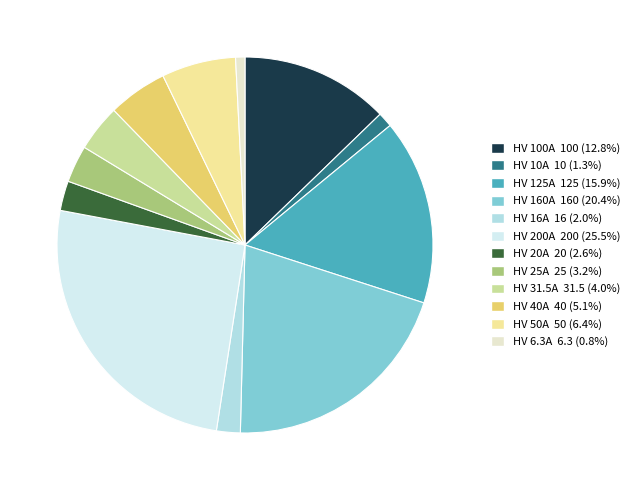

Between HV 10A and HV 16A, which is larger?

HV 16A